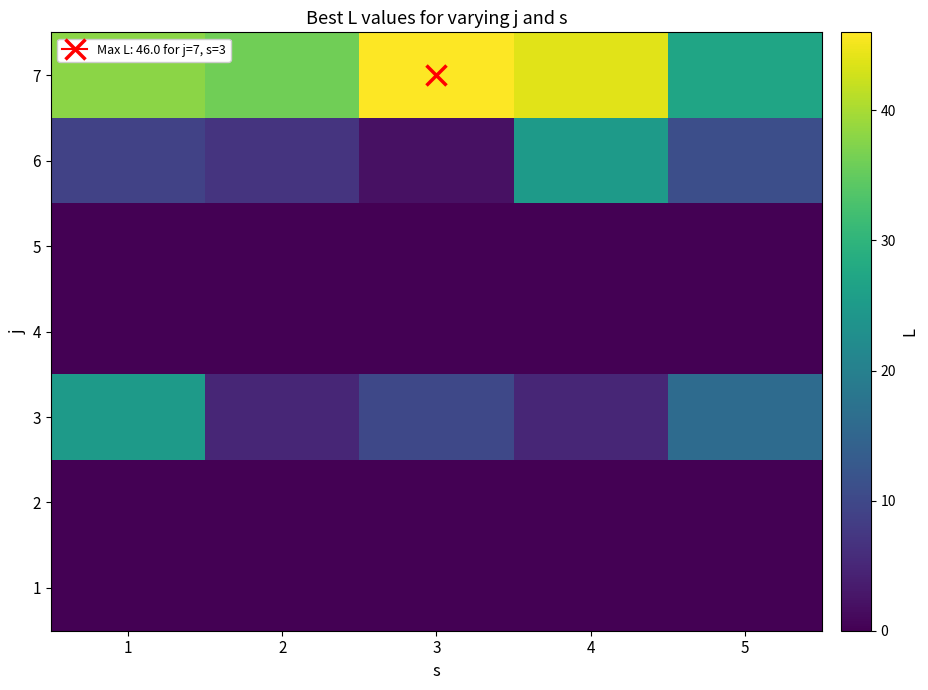

Reading left to right, list all the values displayed in this chart.

1: 1=0	2=0	3=0	4=0	5=0
2: 1=0	2=0	3=0	4=0	5=0
3: 1=25	2=5	3=10	4=5	5=16
4: 1=0	2=0	3=0	4=0	5=0
5: 1=0	2=0	3=0	4=0	5=0
6: 1=9	2=7	3=2	4=25	5=11
7: 1=38	2=36	3=46	4=44	5=27